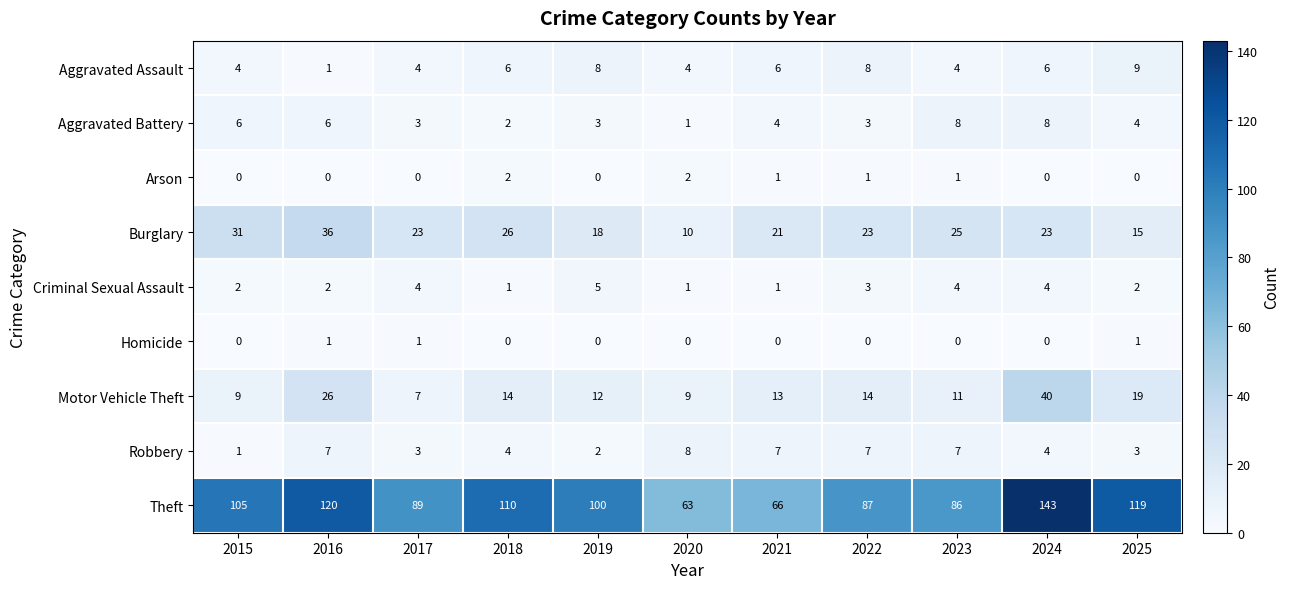

How many distinct data groups are displayed?

9